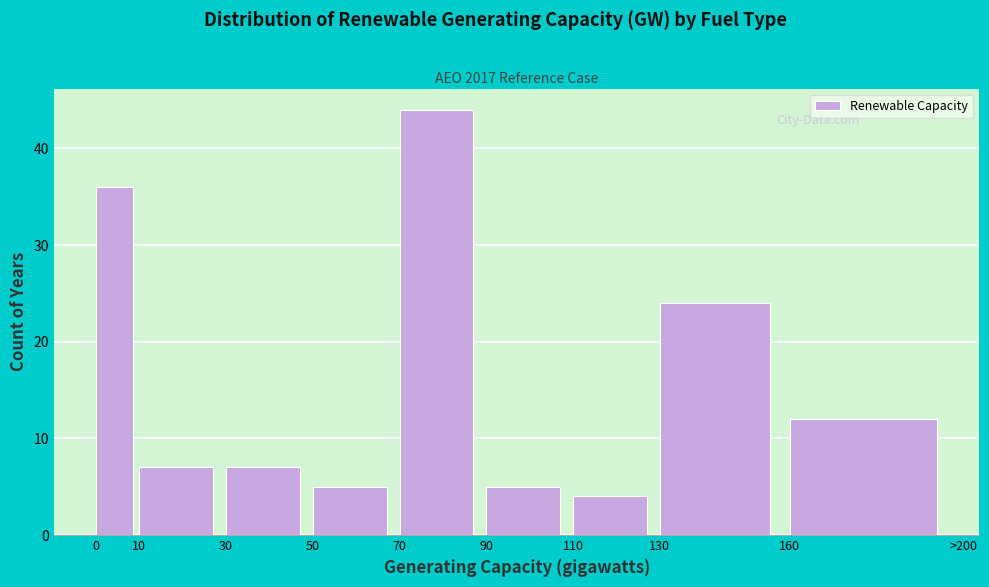

Reading left to right, transcribe all the data shown in this chart.

0=36	10=7	30=7	50=5	70=44	90=5	110=4	130=24	160=12